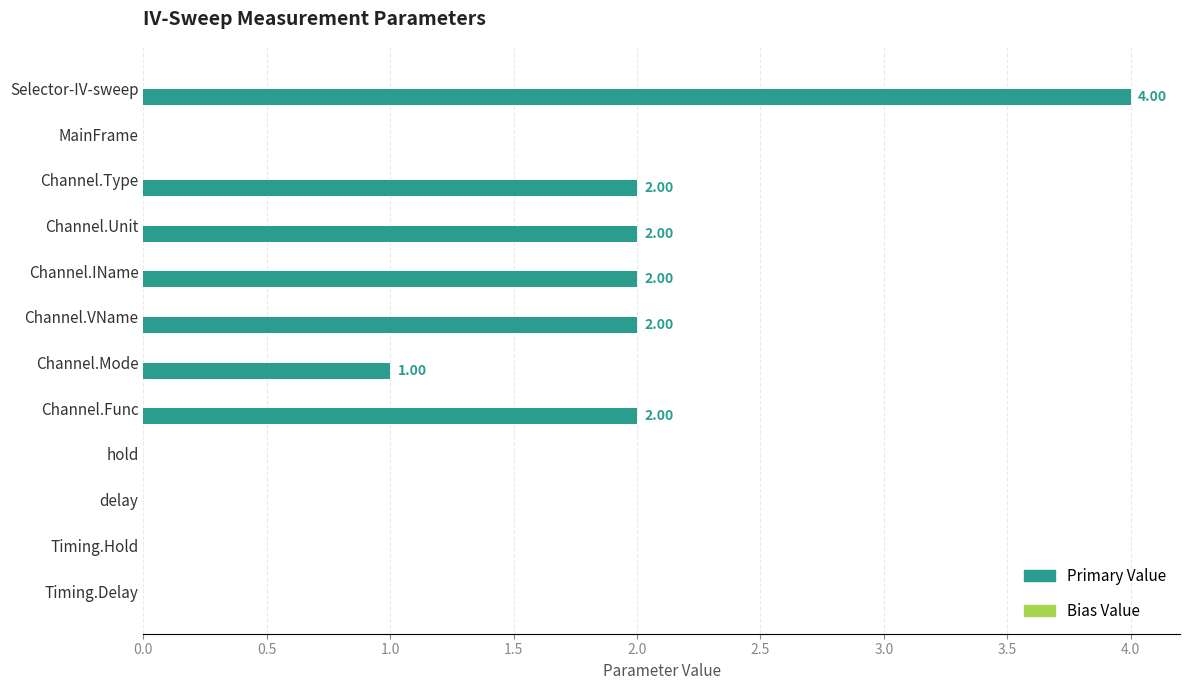

Which has a higher value, hold or Channel.IName?

Channel.IName